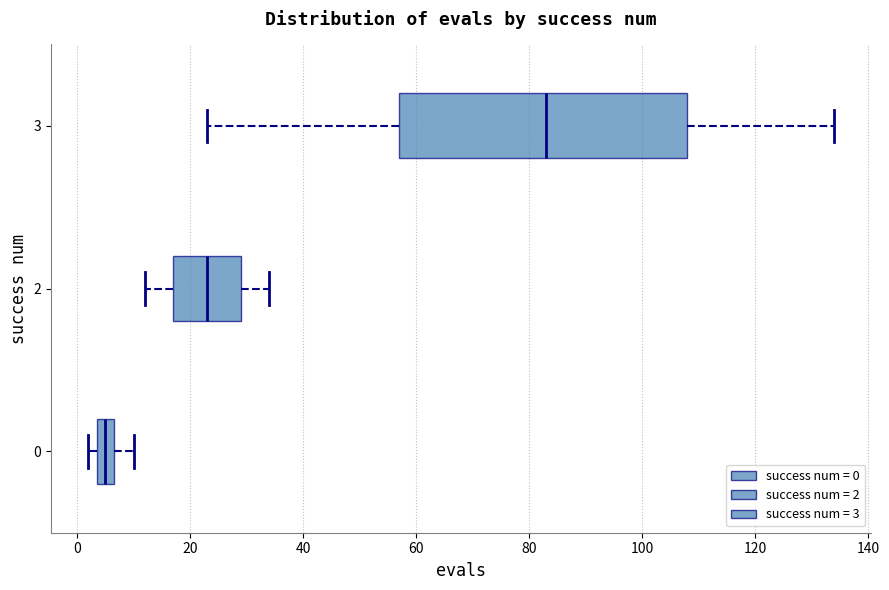

Which box is the widest, from its left edge to its right edge?

3